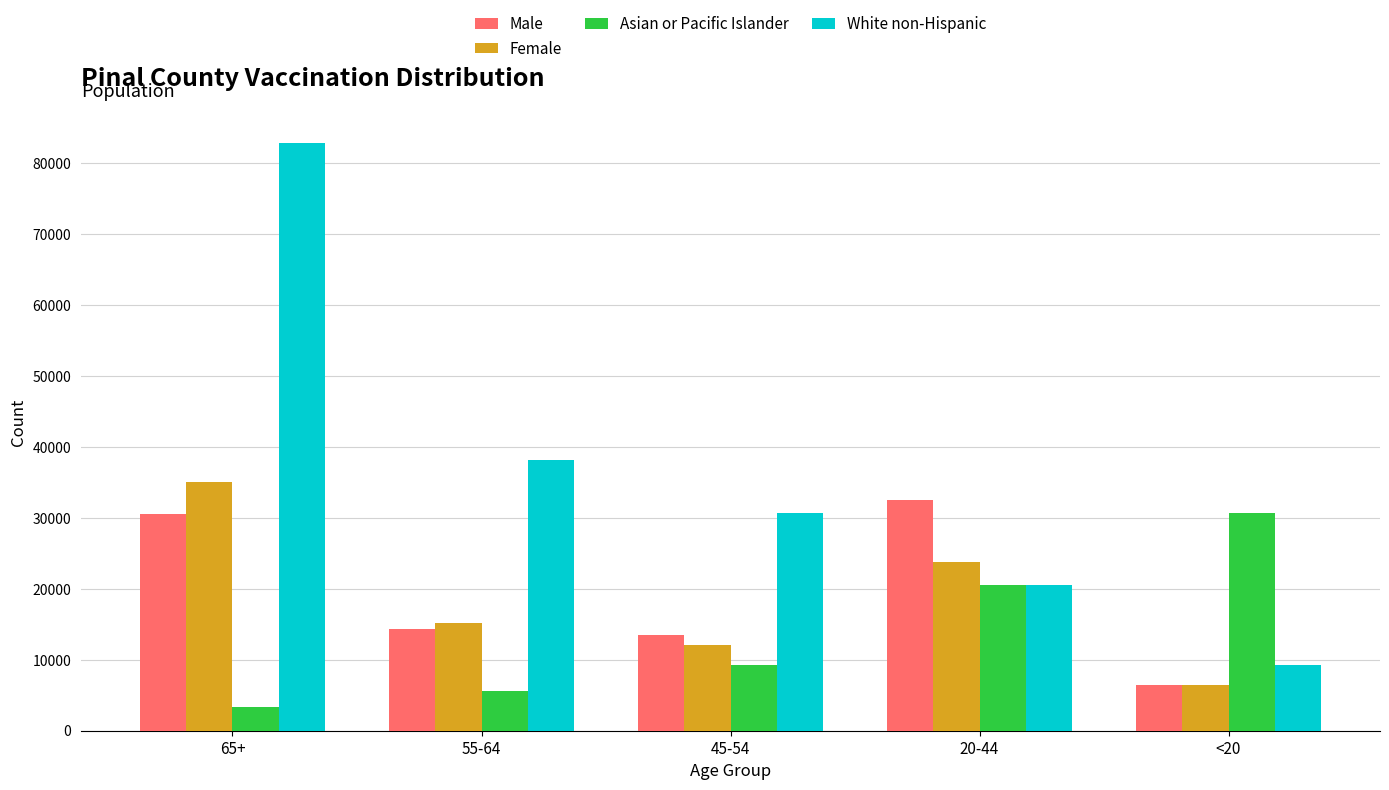

What is the label of the 1st bar from the left?

65+